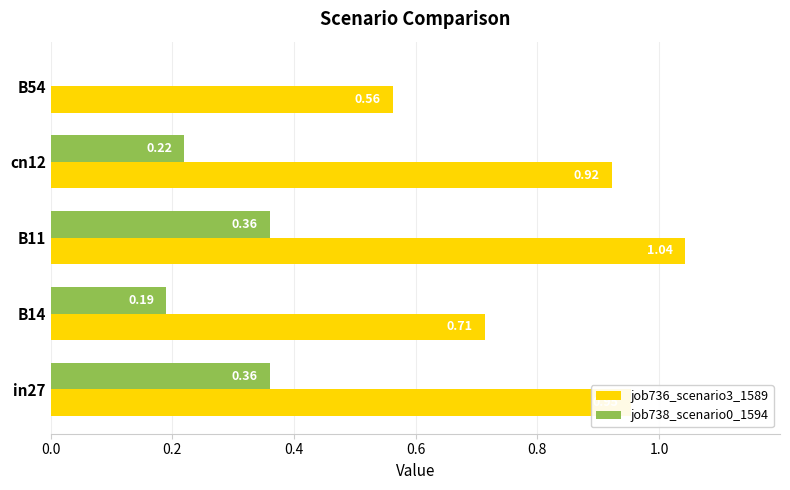

Which series has the largest total across all categories?

job736_scenario3_1589